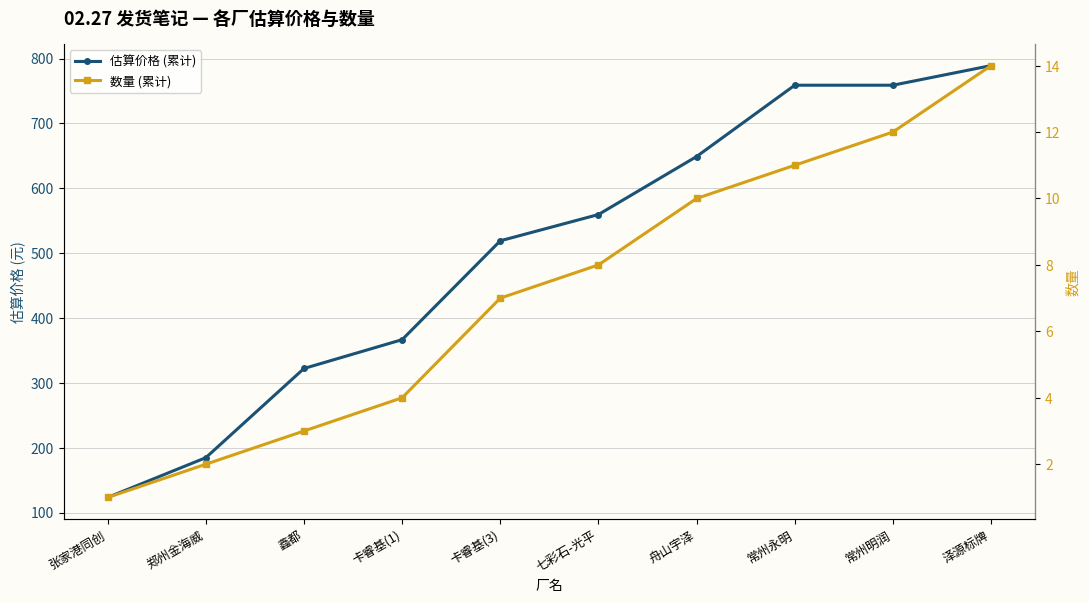

Which has a higher value, 张家港同创 or 卡睿基(3)?

卡睿基(3)